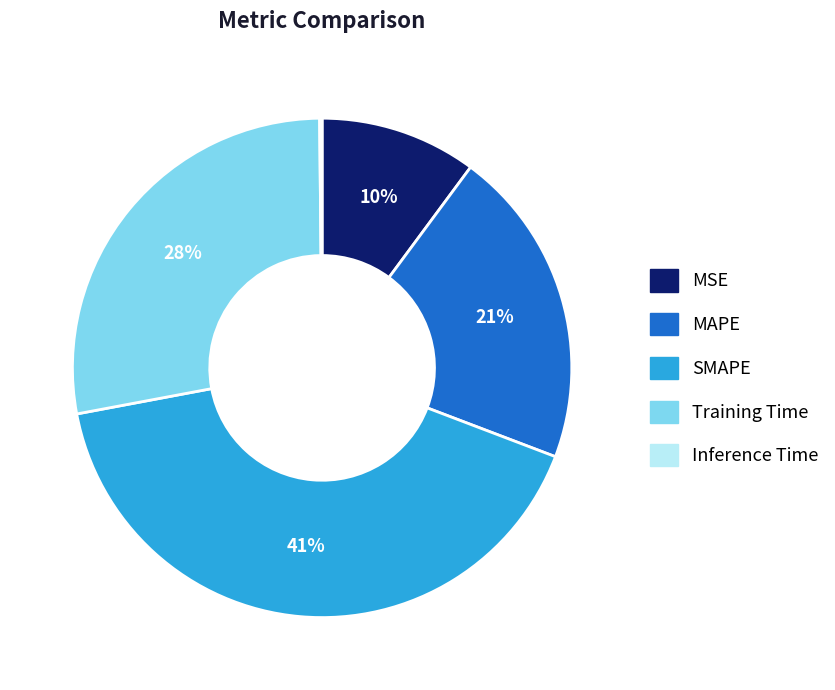

Combined, do SMAPE and Training Time account for over 50%?

Yes